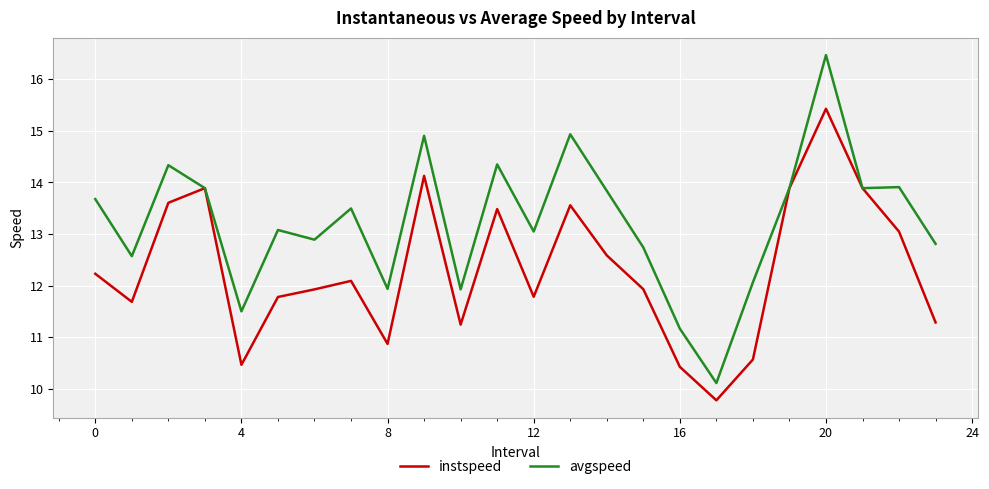

Which series has the largest range (max minus min)?

avgspeed